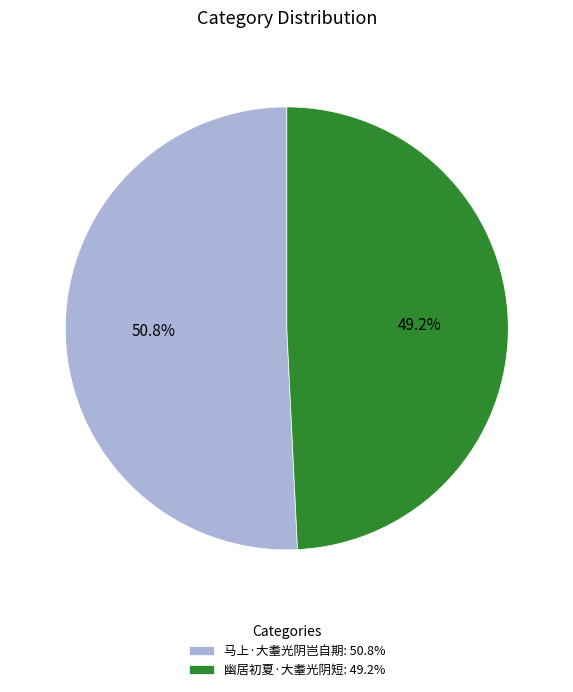

To the nearest percent, what percentage of the pie is 马上·大耋光阴岂自期?

51%